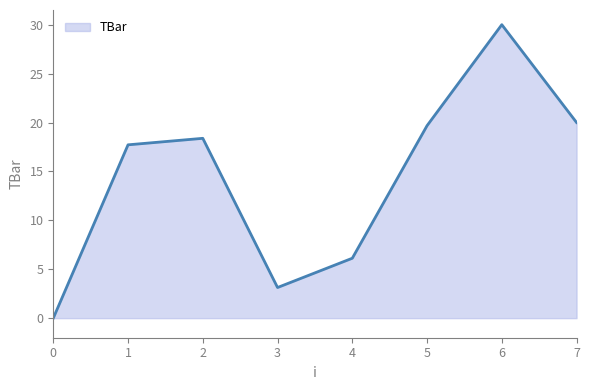

How many values are above zero?

7